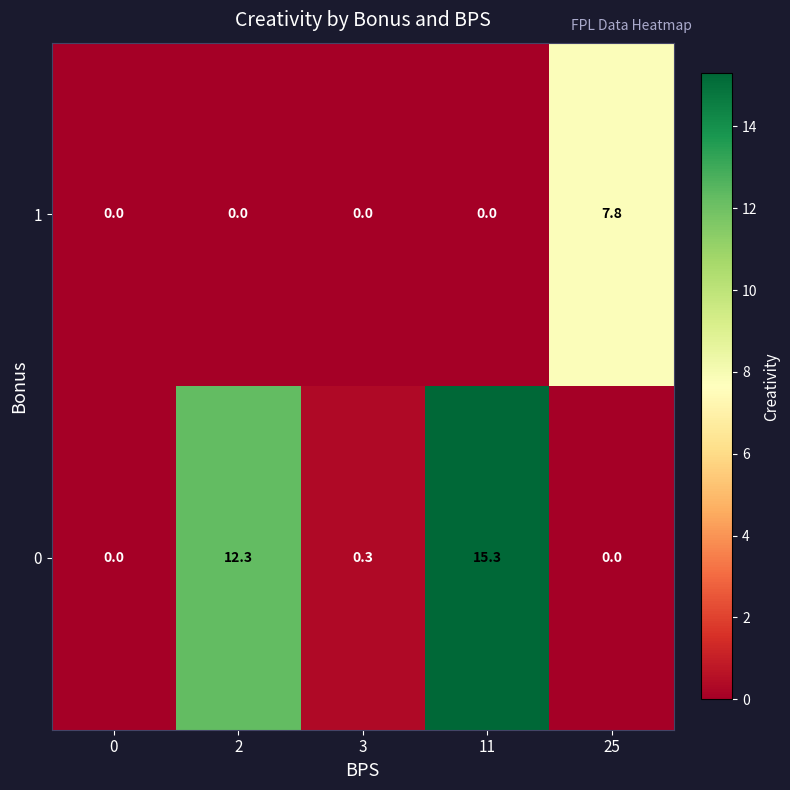

At which category does the chart reach its peak across all series?

11